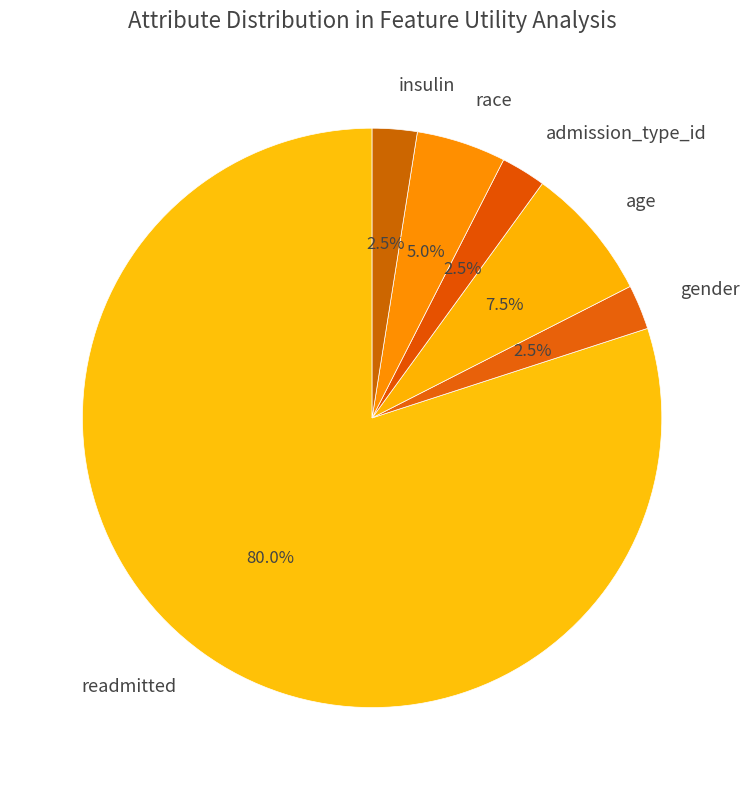

Which category accounts for the majority?

readmitted